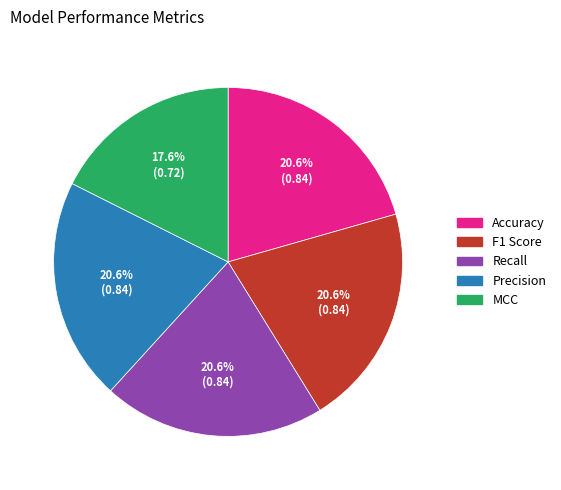

True or false: MCC accounts for 18% of the total.

True